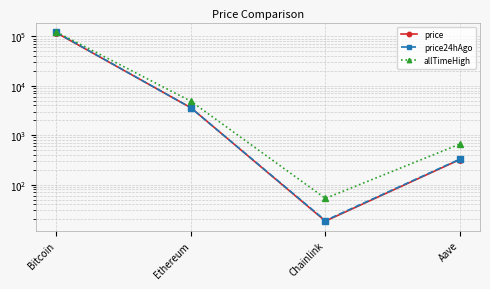

Where does the allTimeHigh series first go above 4878?

Bitcoin